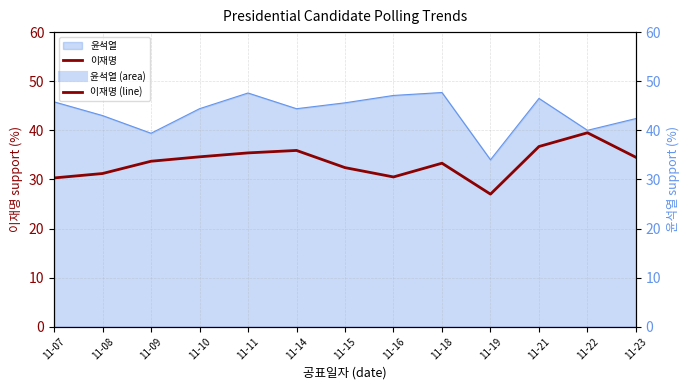

Count the number of values greater than 33.

8